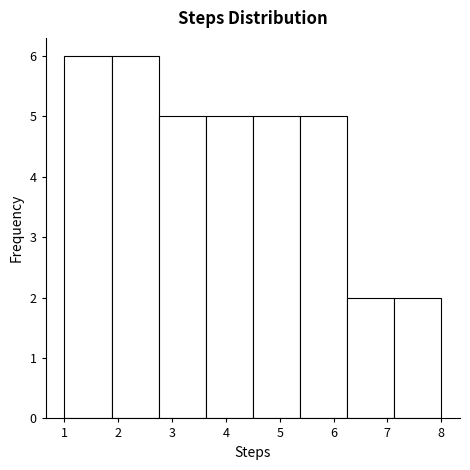

Reading left to right, transcribe this chart: for each bar, give the range it covers on the x-axis and its height. Neither the bar edges nor the heights are printed on the chart, so give them approximately, as read against the axes.

1.0 to 1.9: 6
1.9 to 2.8: 6
2.8 to 3.6: 5
3.6 to 4.5: 5
4.5 to 5.4: 5
5.4 to 6.3: 5
6.3 to 7.1: 2
7.1 to 8.0: 2